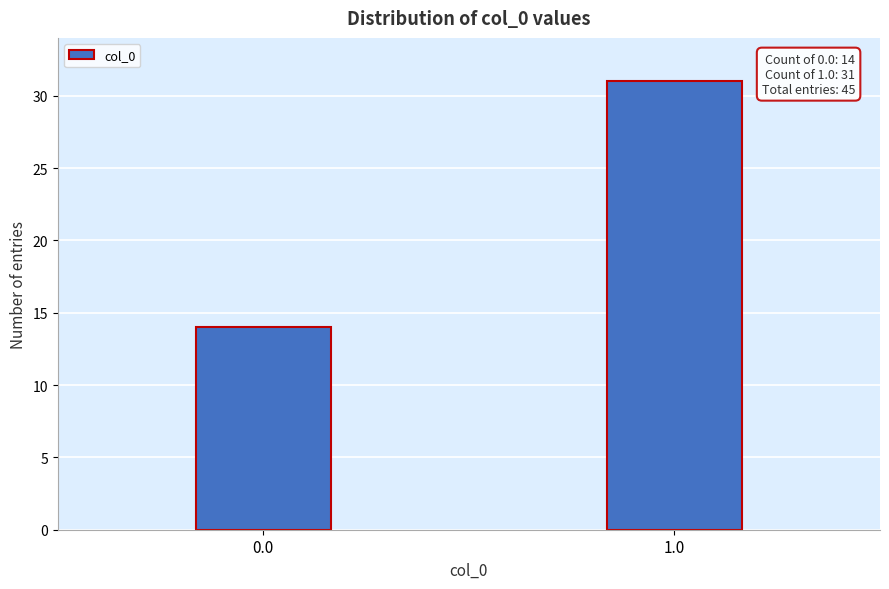

Reading right to left, extract all data points from this chart.

31	14